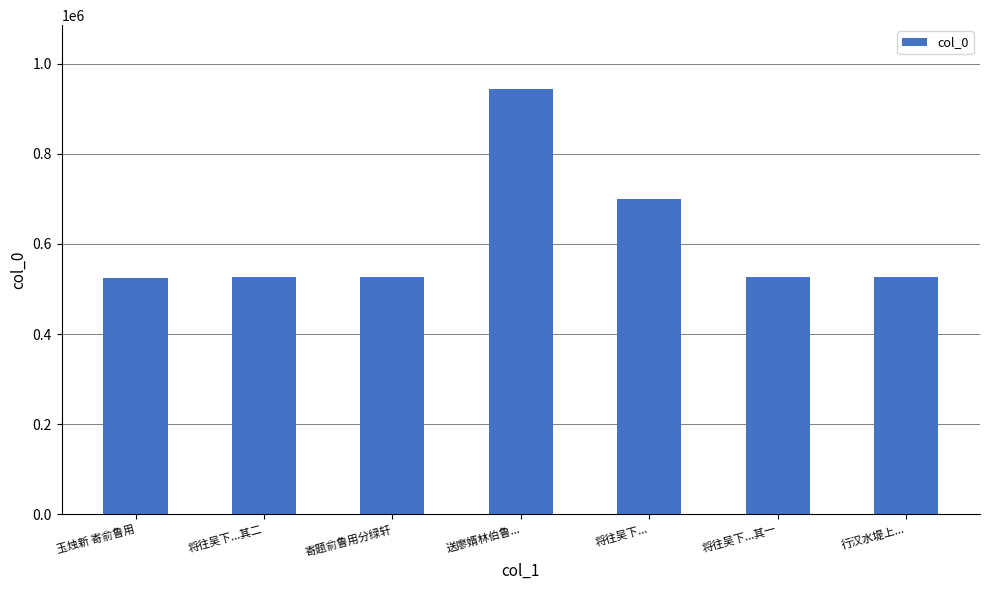

What is the minimum value shown in the chart?

525570